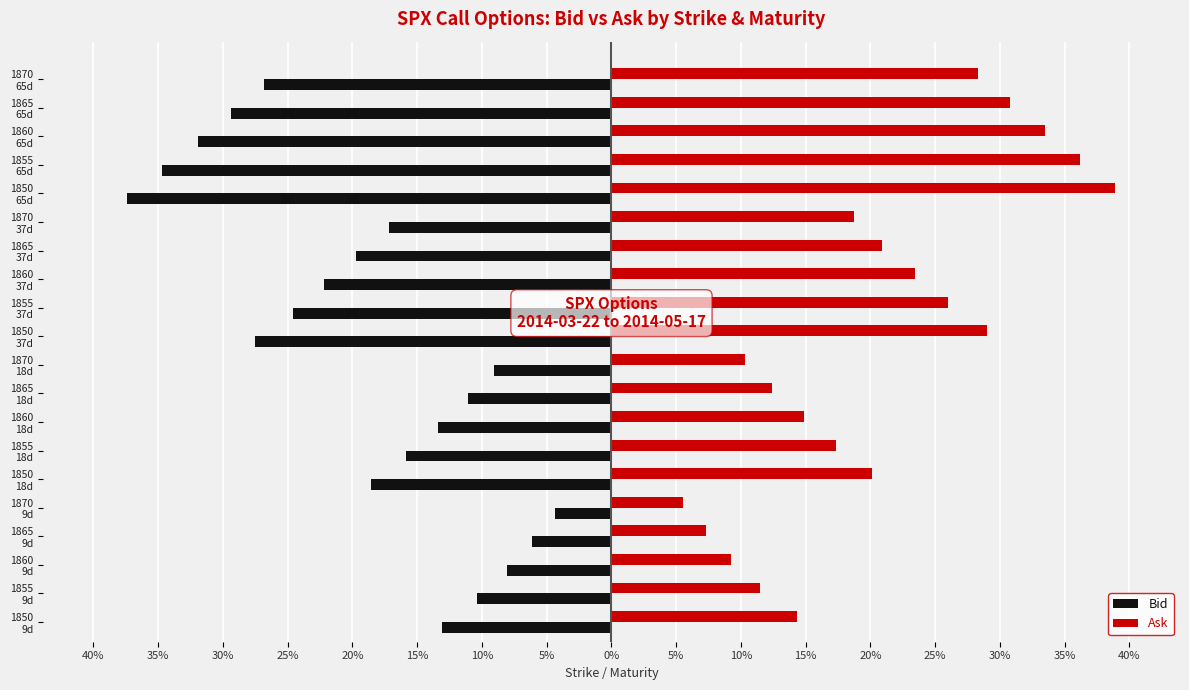

What are all the series names shown in the legend?

Bid, Ask